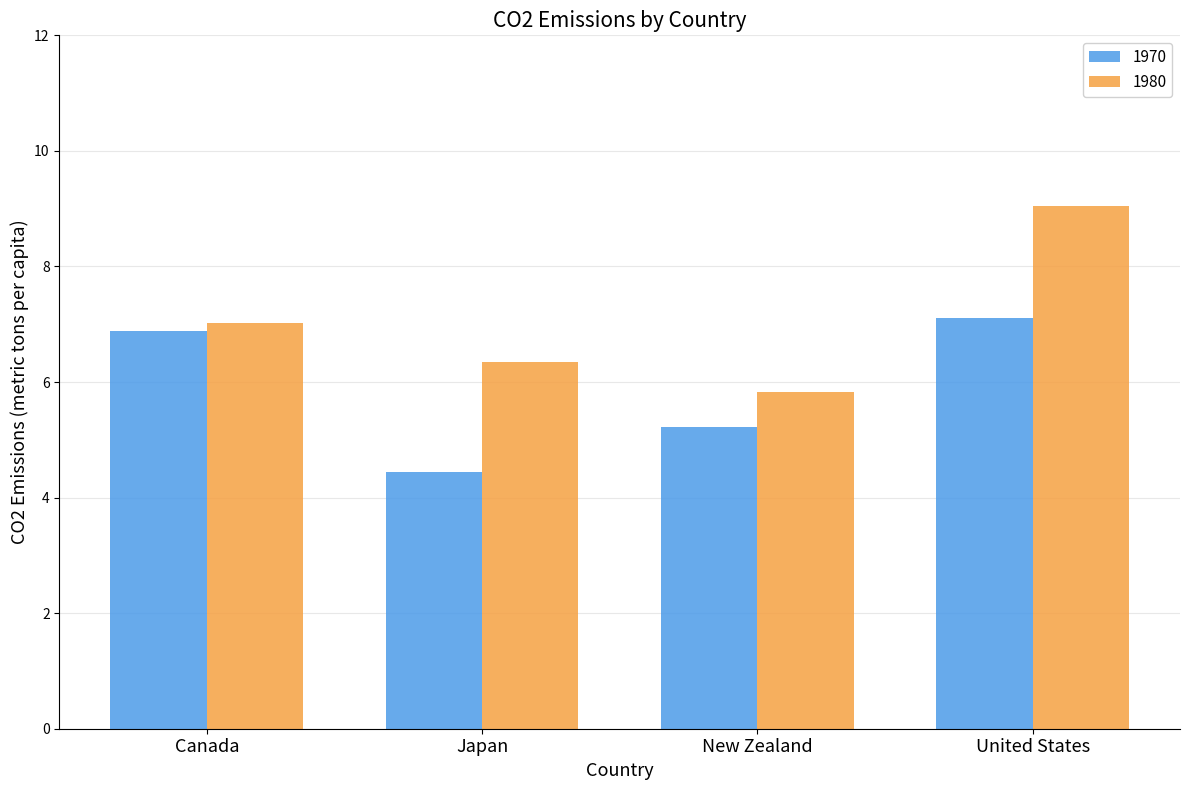

What is the total value across all series at Canada?

13.9